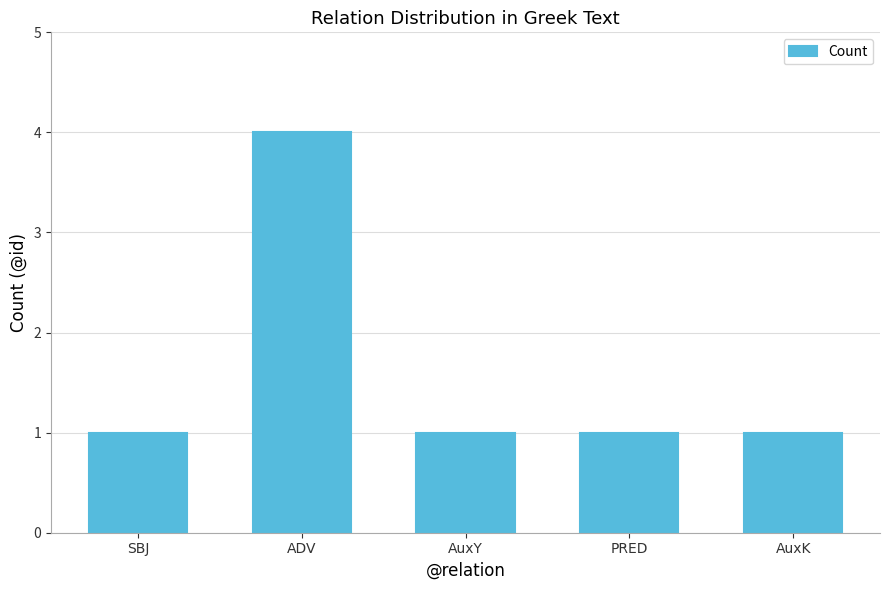

What is the greatest value displayed?

4